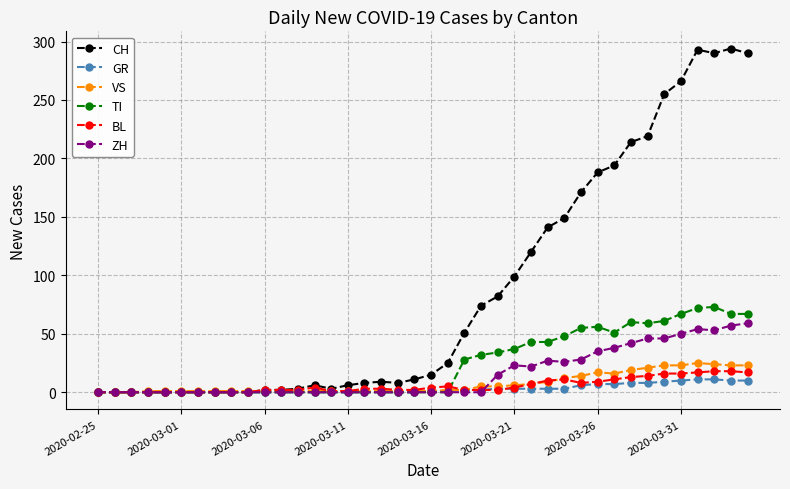

True or false: CH has more than 1 interior local peaks.

True